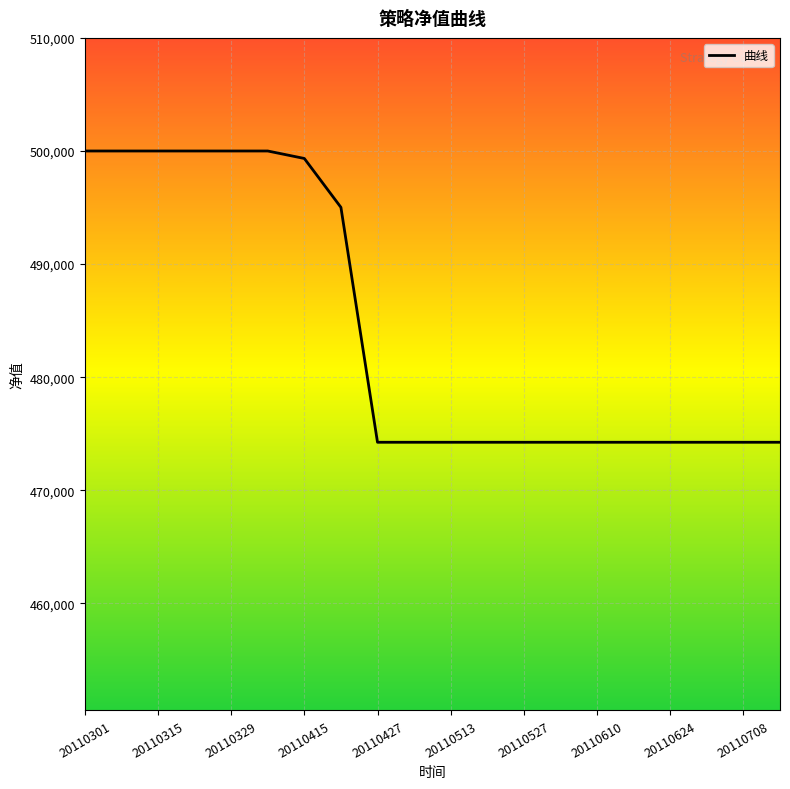

What is the greatest value displayed?

500000.0